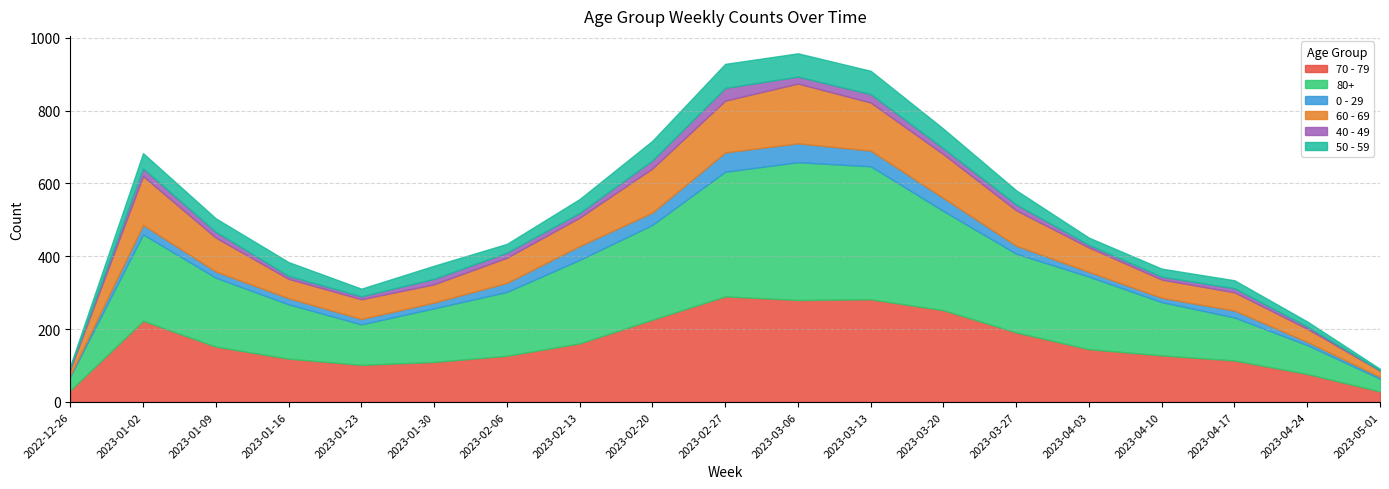

What is the approximate value of 40 - 49 at 2023-04-03?

7